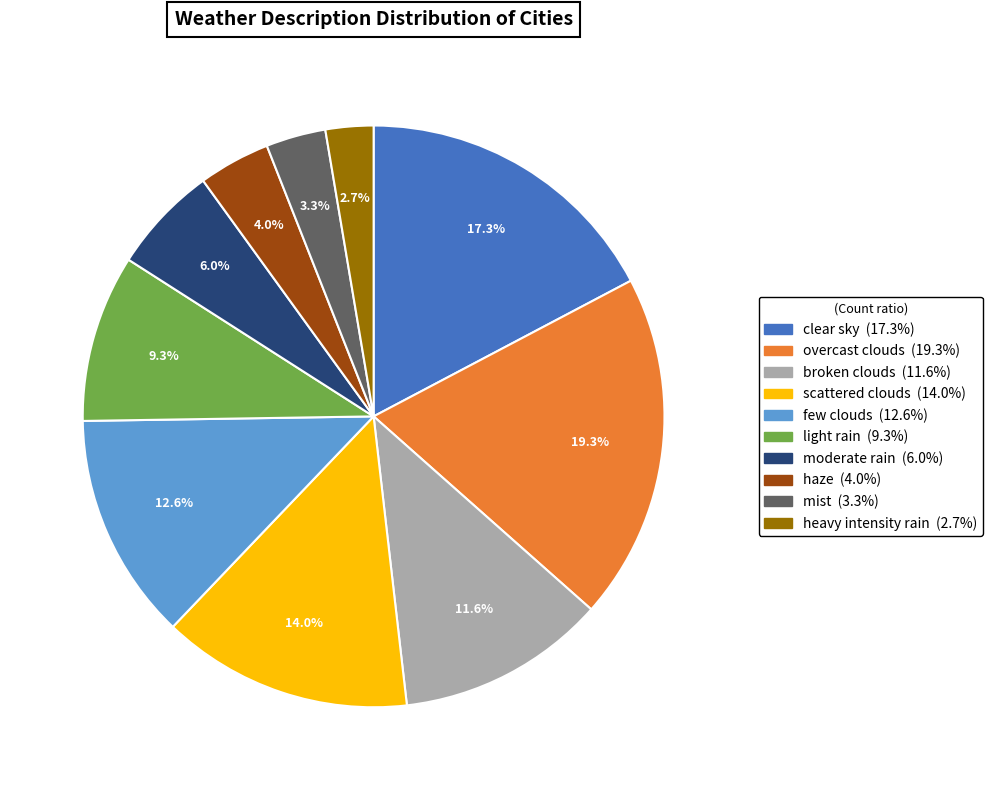

Rank the categories by value from highest to lowest.

overcast clouds, clear sky, scattered clouds, few clouds, broken clouds, light rain, moderate rain, haze, mist, heavy intensity rain